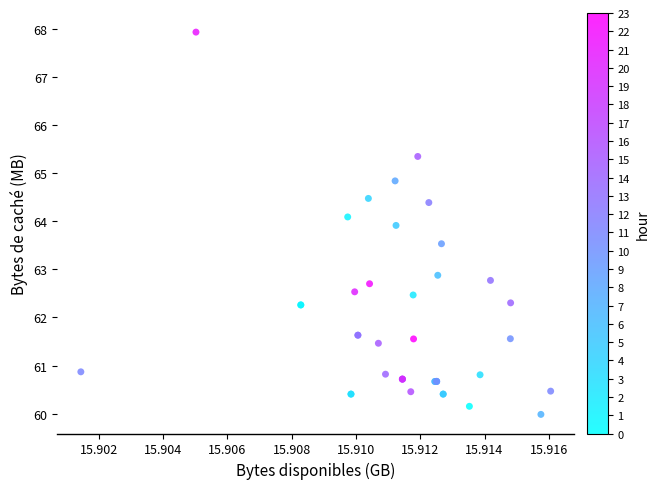

What Y value in the scatter plot is closest to 63?

62.9